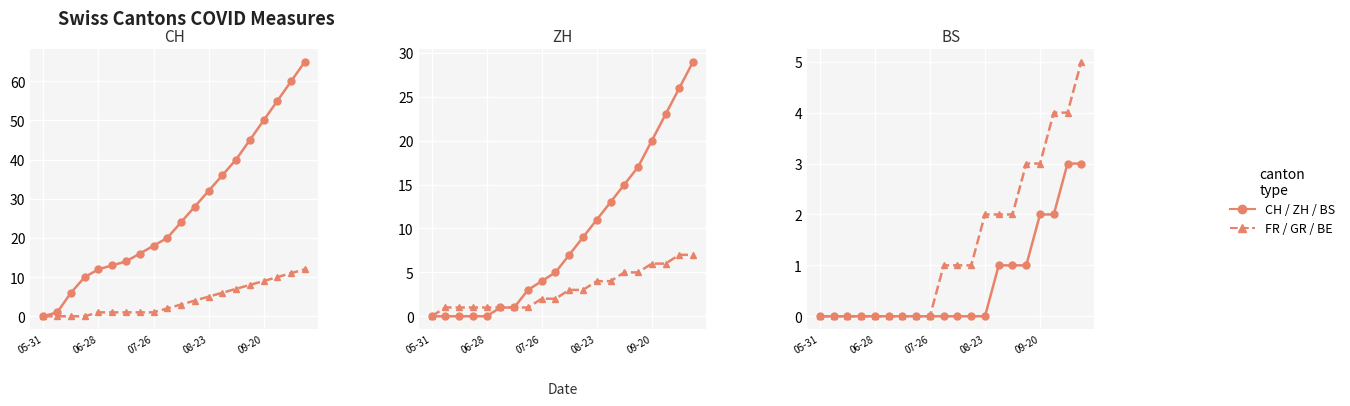

What is the sum of all BS values?

13